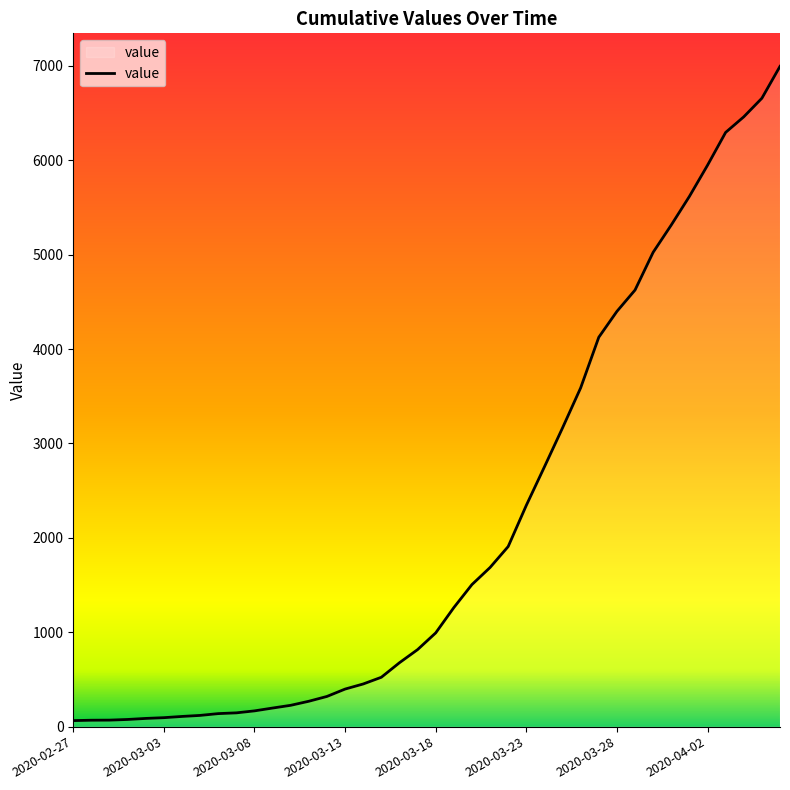

What is the ratio of the value at 2020-03-26 to the value at 2020-03-31?

0.7